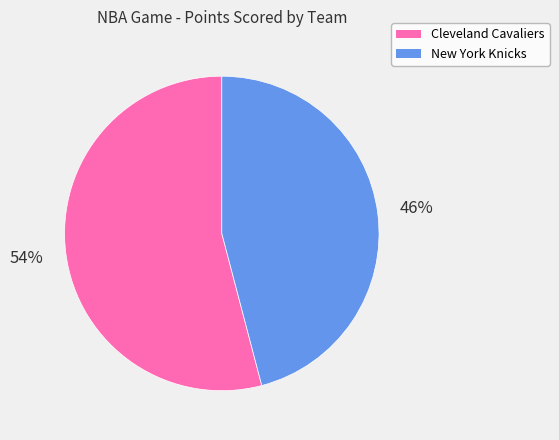

Is it true that Cleveland Cavaliers is 41% of the pie?

False